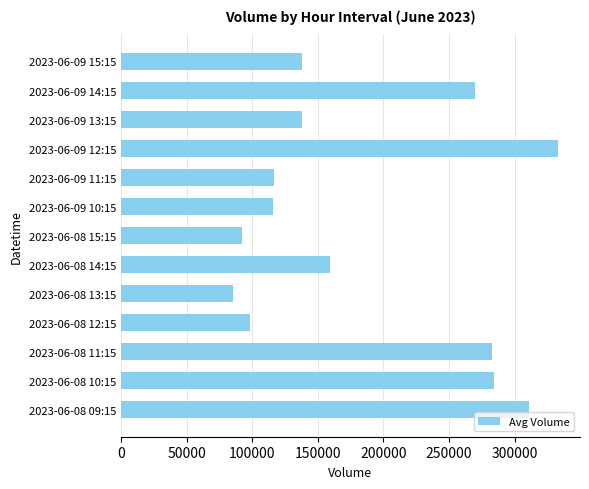

The value at 2023-06-08 10:15 is 284261. True or false?

True